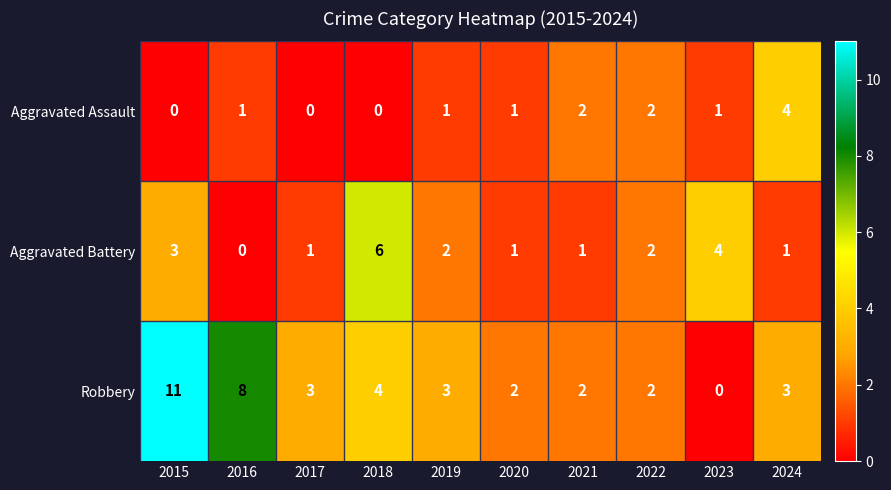

Count the number of categories in the chart.

10